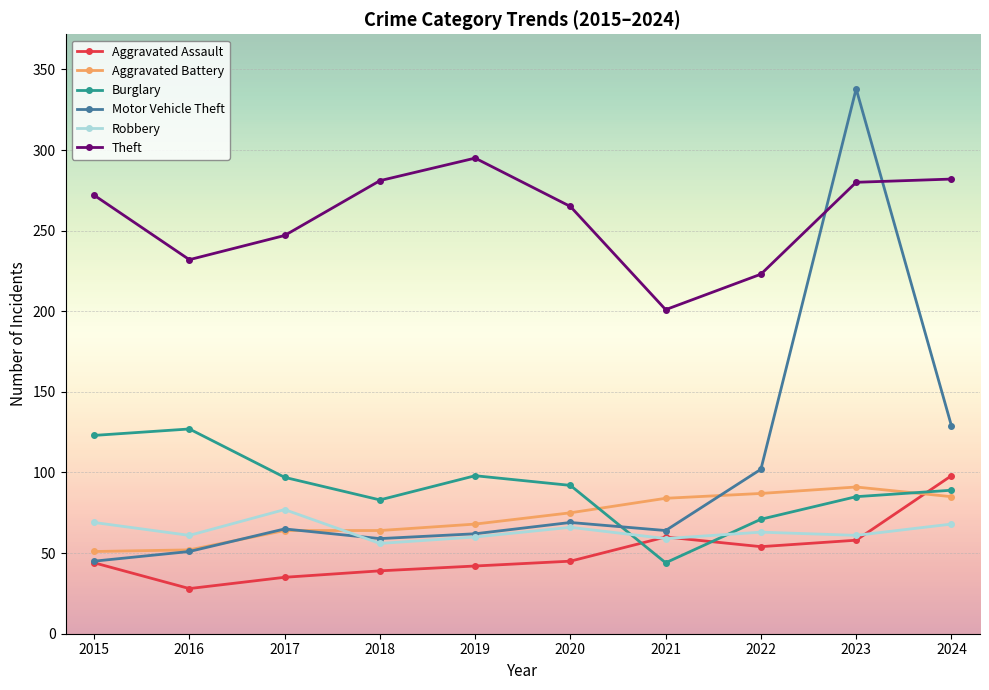

At which label does Burglary reach its minimum?

2021